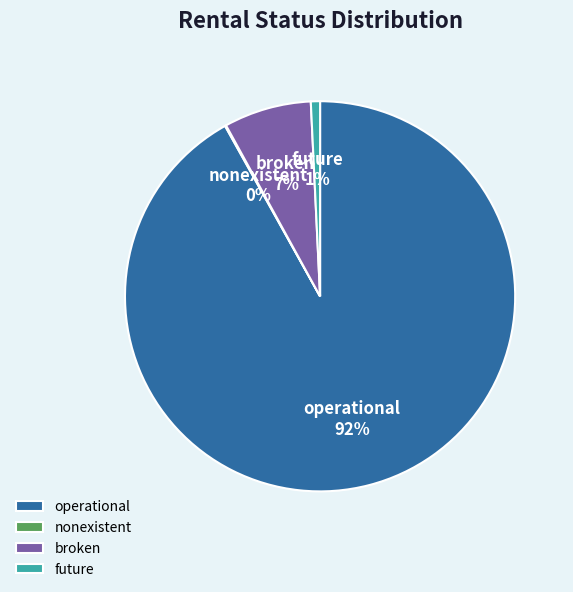

Is the sum of future and operational greater than half?

Yes